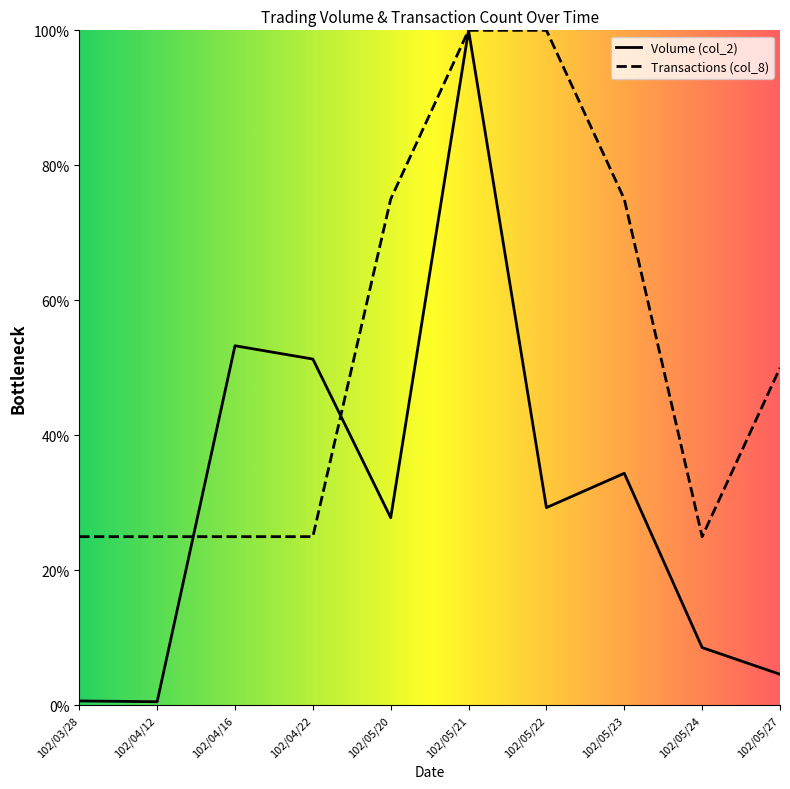

How many data points in col_8 are above 50?

4